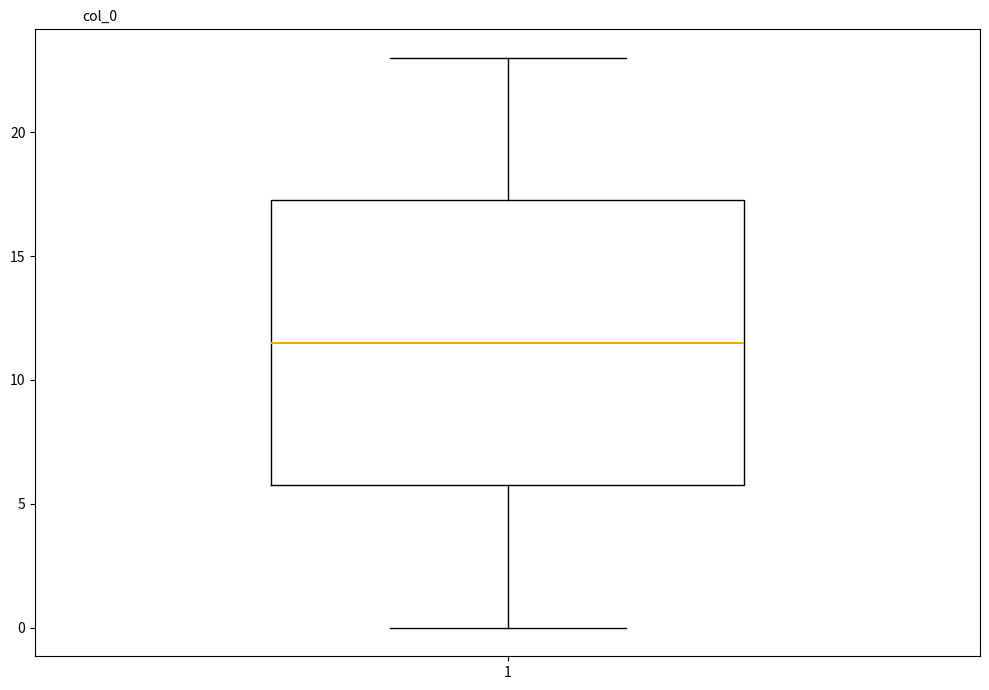

Read this box plot against the y-axis: the position of the median line, the range covered by the box, and the ends of both whiskers. The values are not printed on the chart, so give them approximately, as read against the axis.

median 11.5, box 6.0 to 17.5, whiskers 0.0 to 23.0